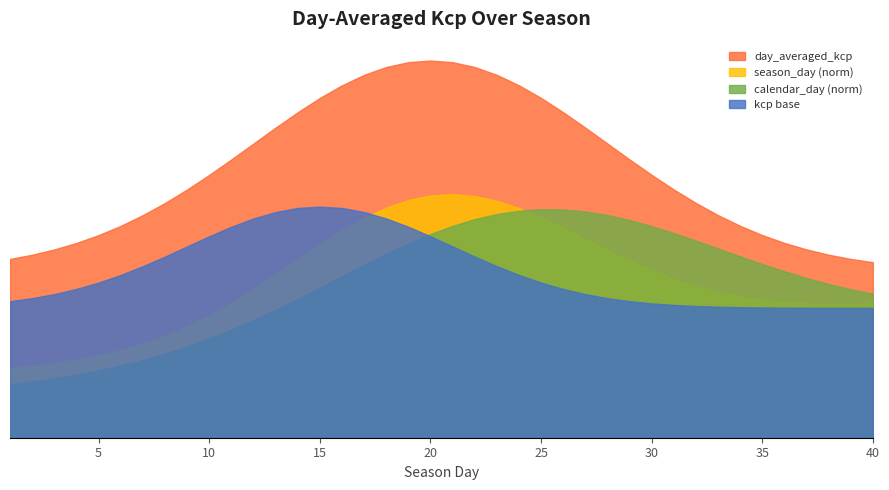

What is the spread (max minus min) of values at 27?

207.9